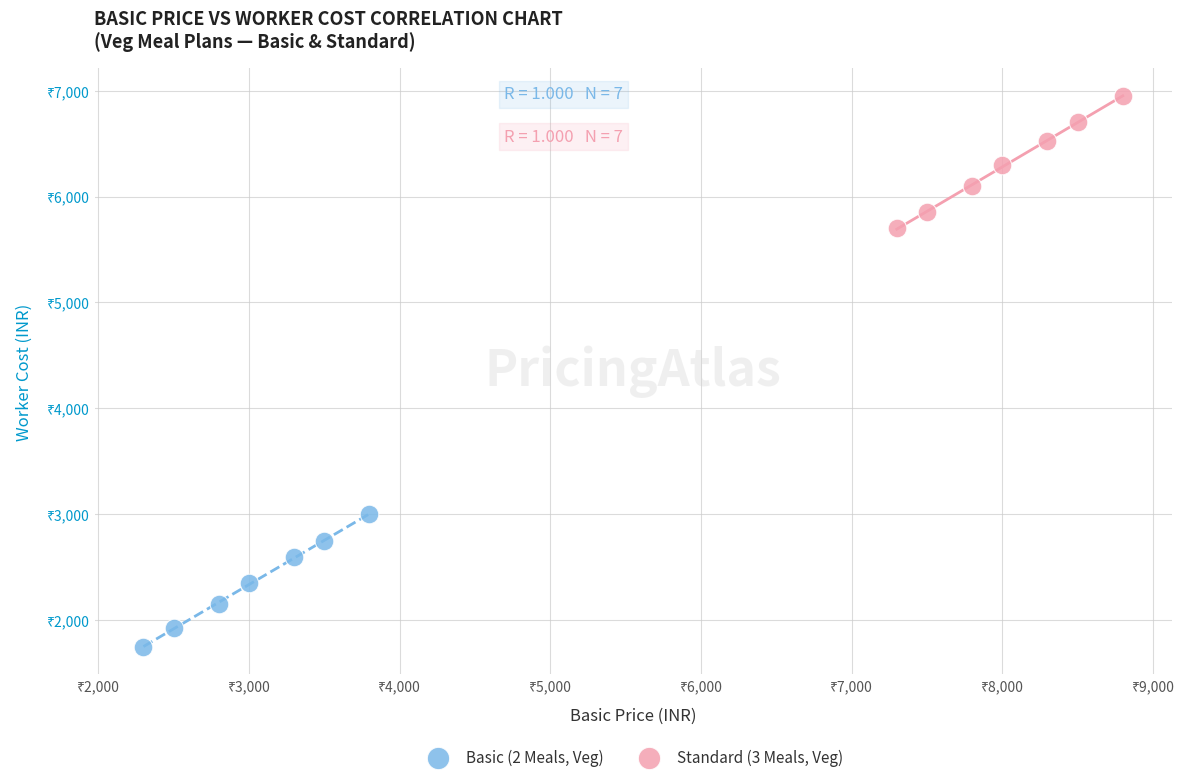

What are all the series names shown in the legend?

Basic (2 Meals, Veg), Standard (3 Meals, Veg)